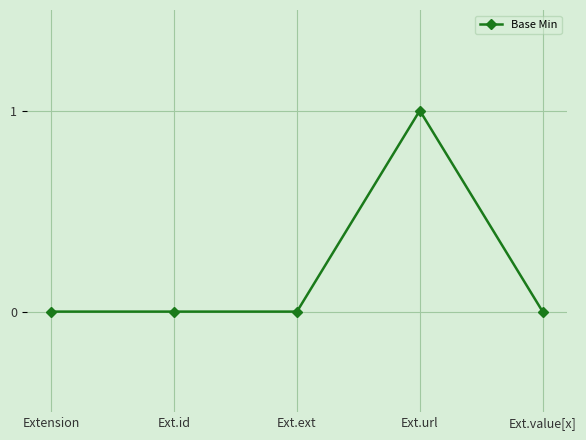

What is the difference between the maximum and minimum values?

1